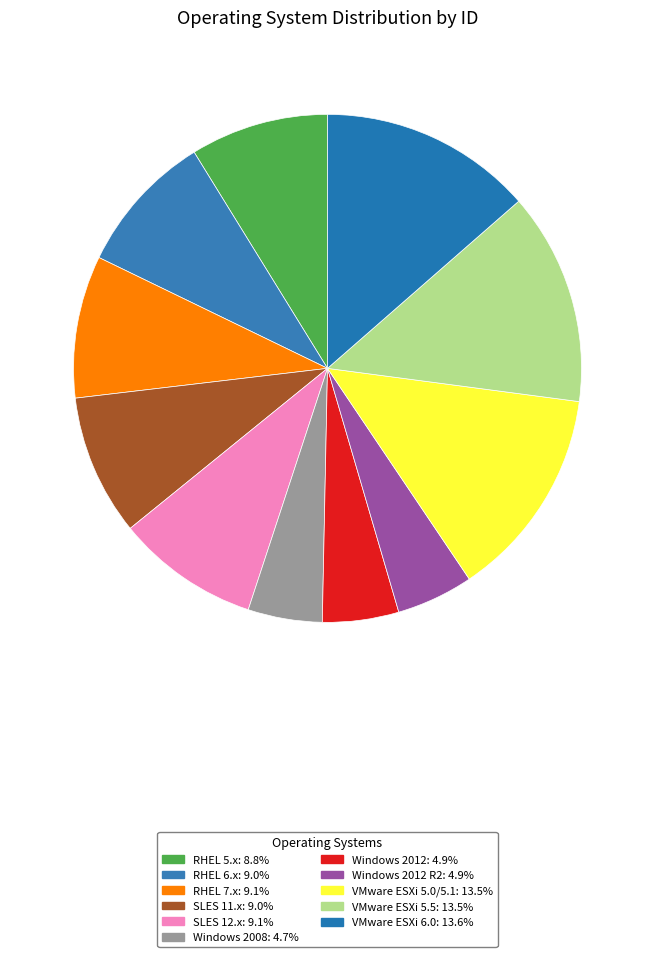

Which slice is the largest?

VMware ESXi 6.0